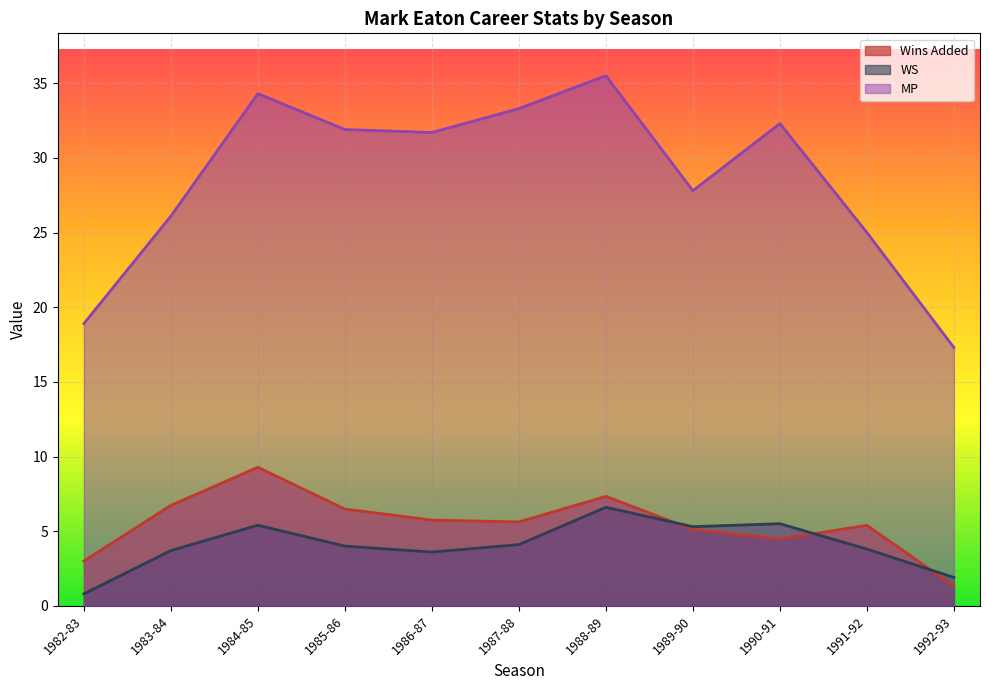

What are all the series names shown in the legend?

Wins Added, WS, MP